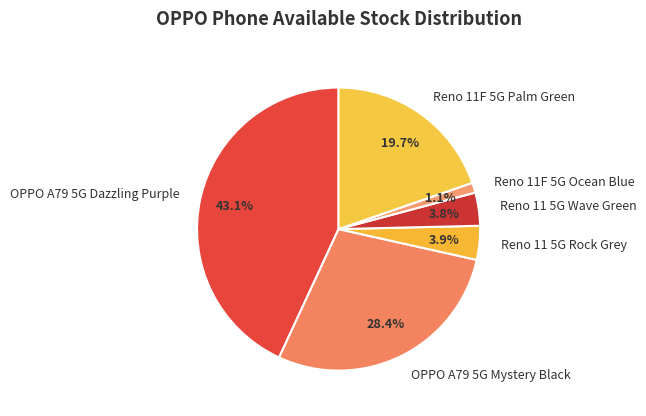

How many slices are in this pie chart?

6